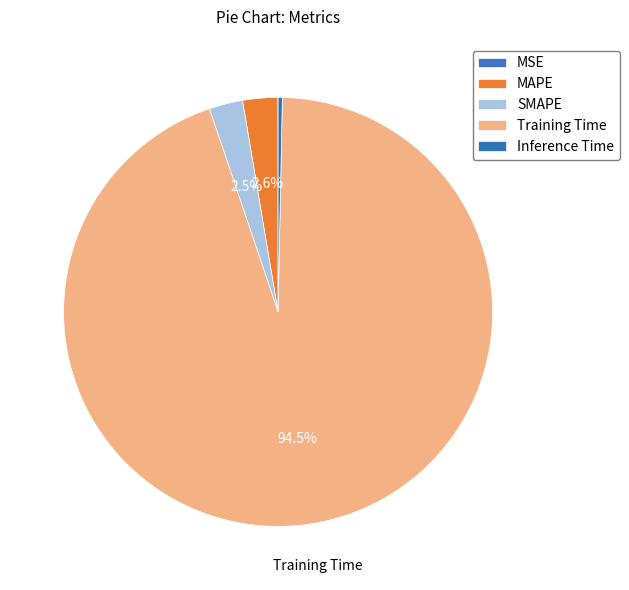

What is the change in value from MAPE to Training Time?

+3.0